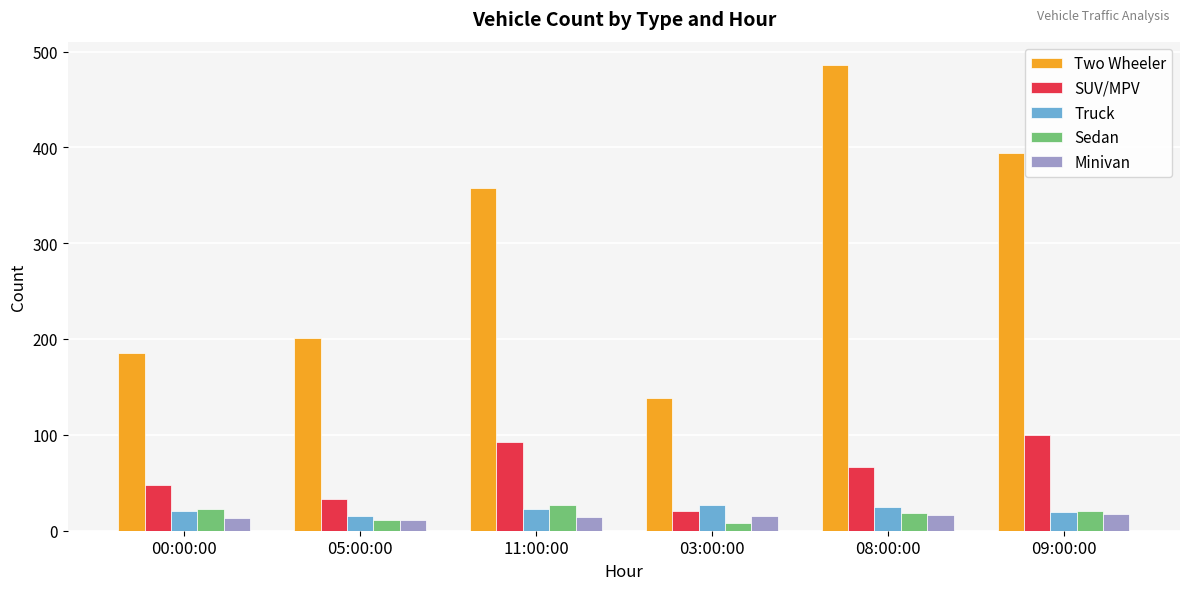

Is the value of SUV/MPV at 00:00:00 greater than the value of Truck at 08:00:00?

Yes